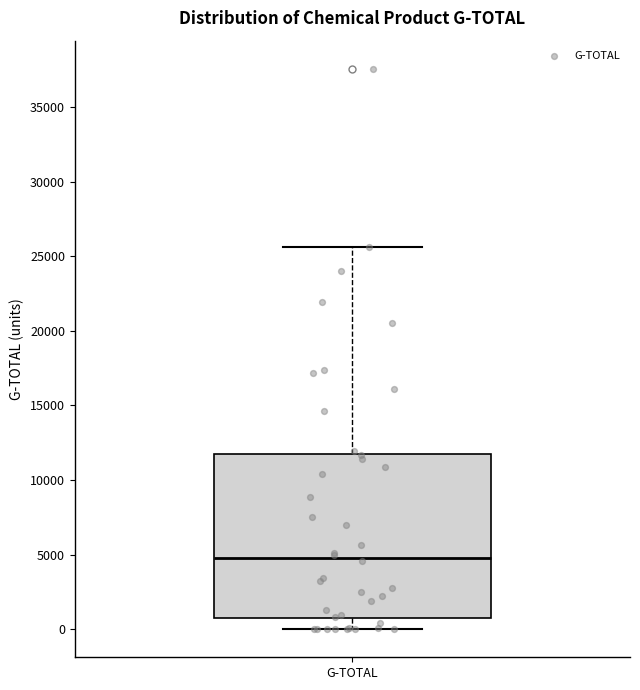

Where does the lower whisker of the box for G-TOTAL end on the y-axis? The values are not printed on the chart, so give them approximately, as read against the axis.

0